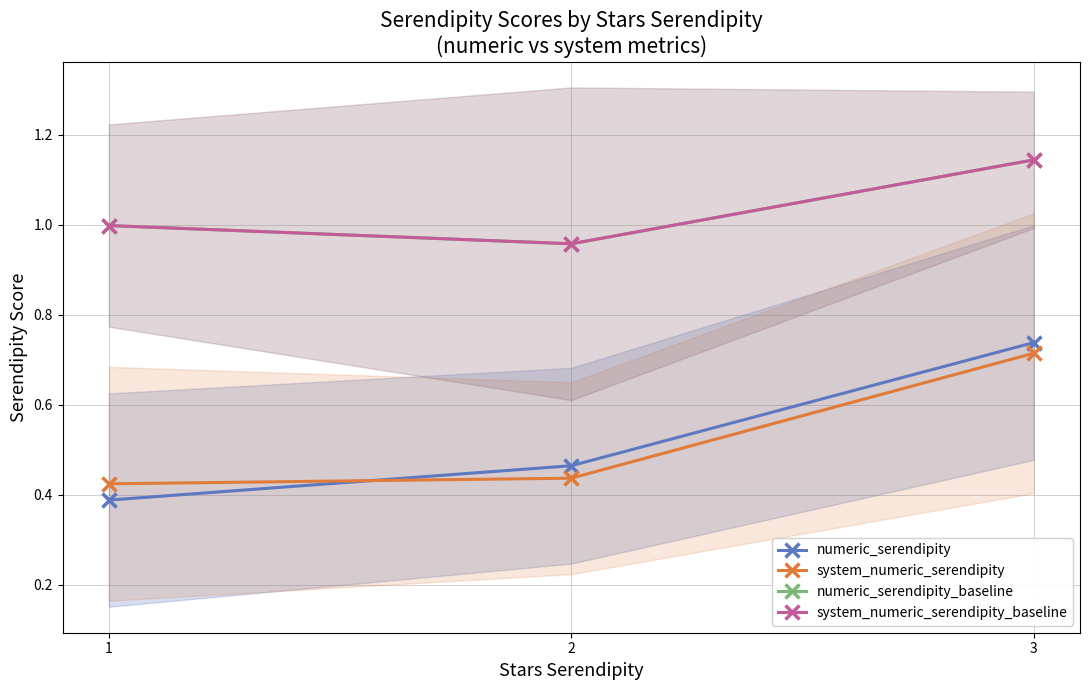

True or false: system_numeric_serendipity has a value of 0.5 at 3.

False